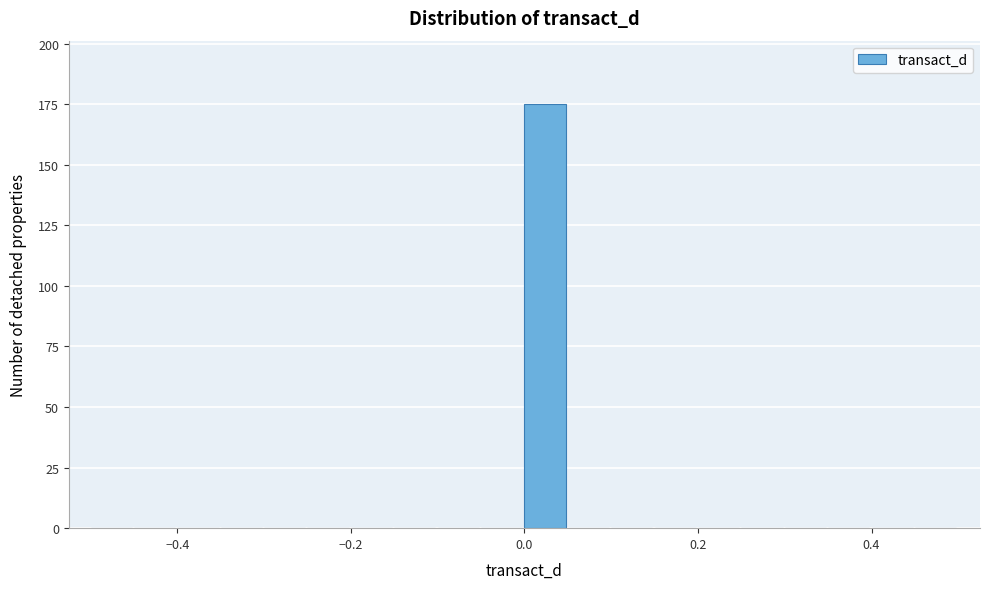

Read against the x-axis, roughly where is the centre of the tallest bar?

0.02